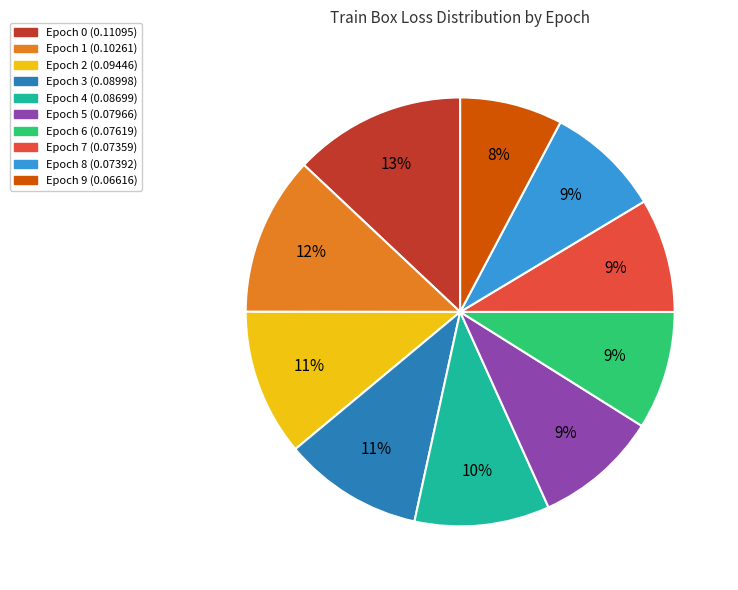

Is the sum of Epoch 9 and Epoch 8 greater than half?

No